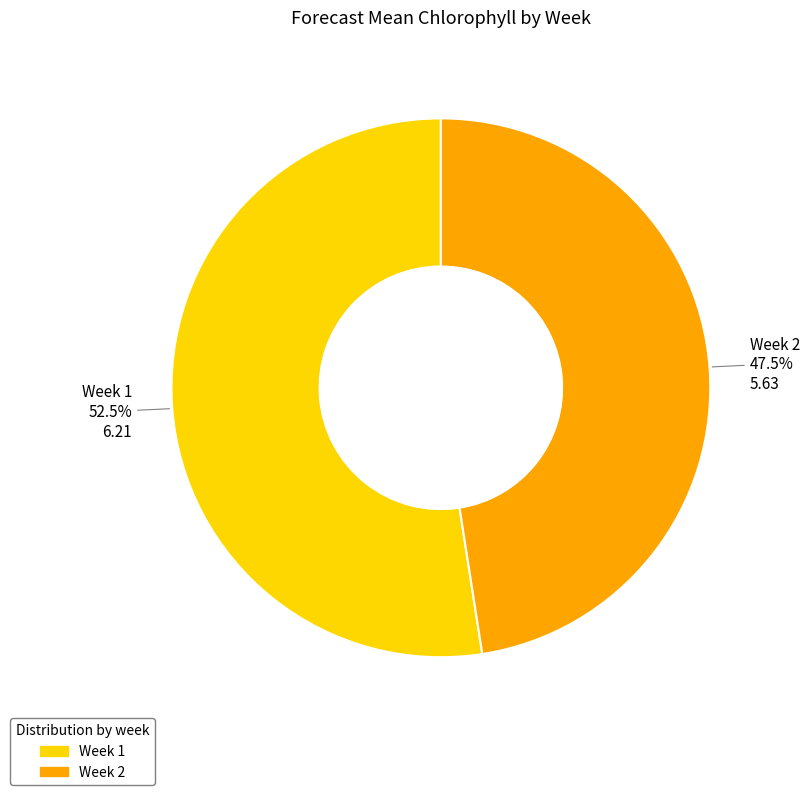

Is there any slice that represents more than half of the pie?

Yes